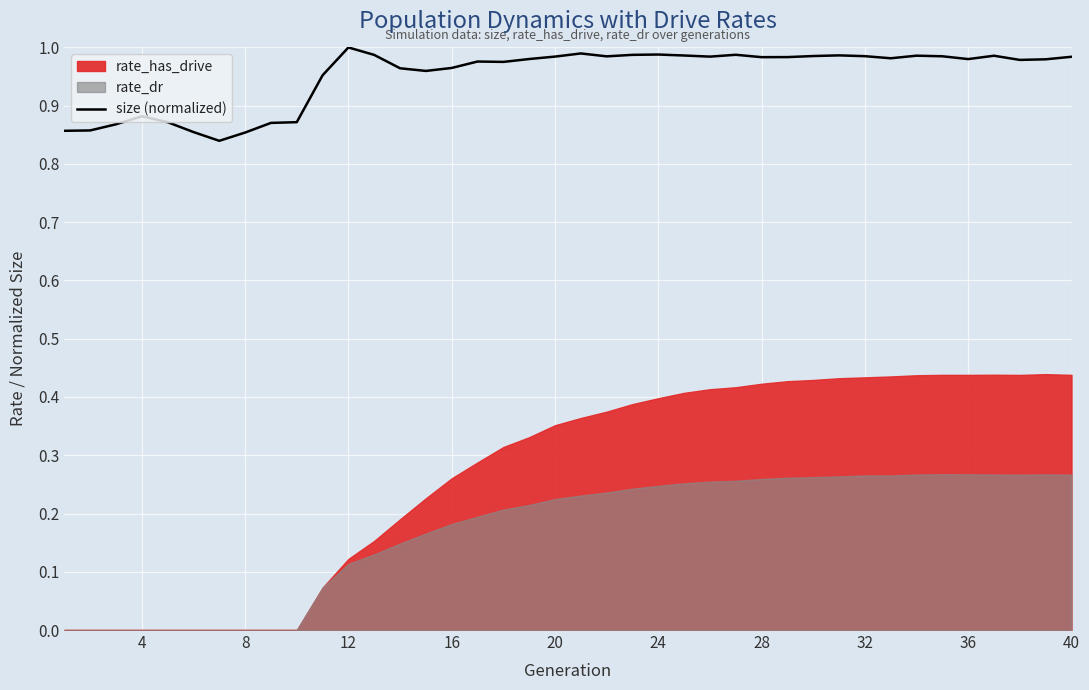

True or false: the data has more than 1 interior local peaks.

True